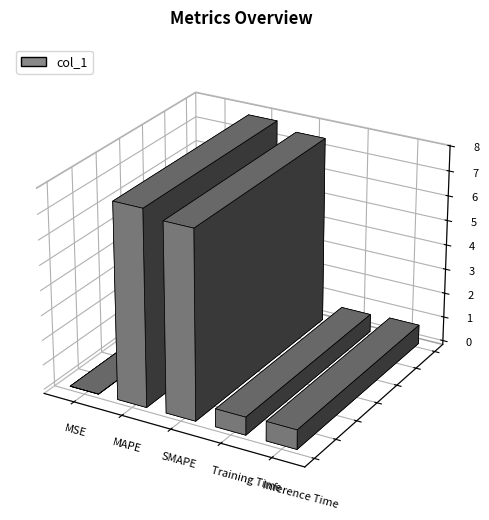

How many distinct data groups are displayed?

1